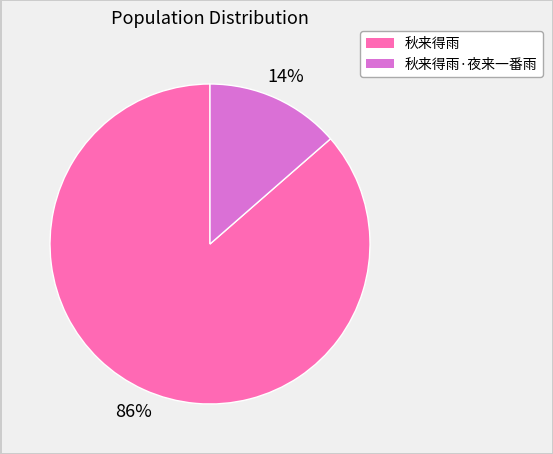

Does any single category account for the majority?

Yes